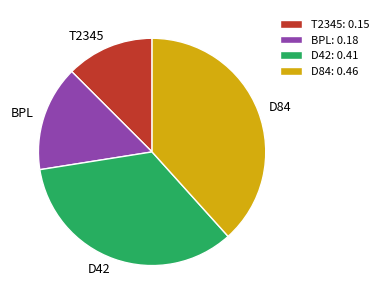

Which category has the smallest portion of the pie?

T2345